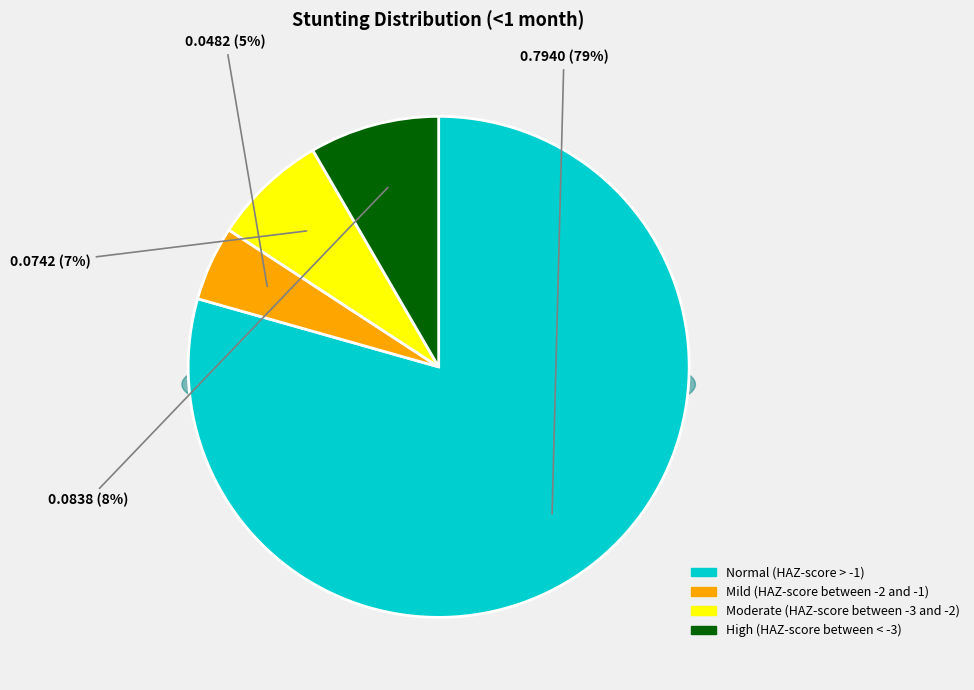

How many segments does this pie chart have?

4